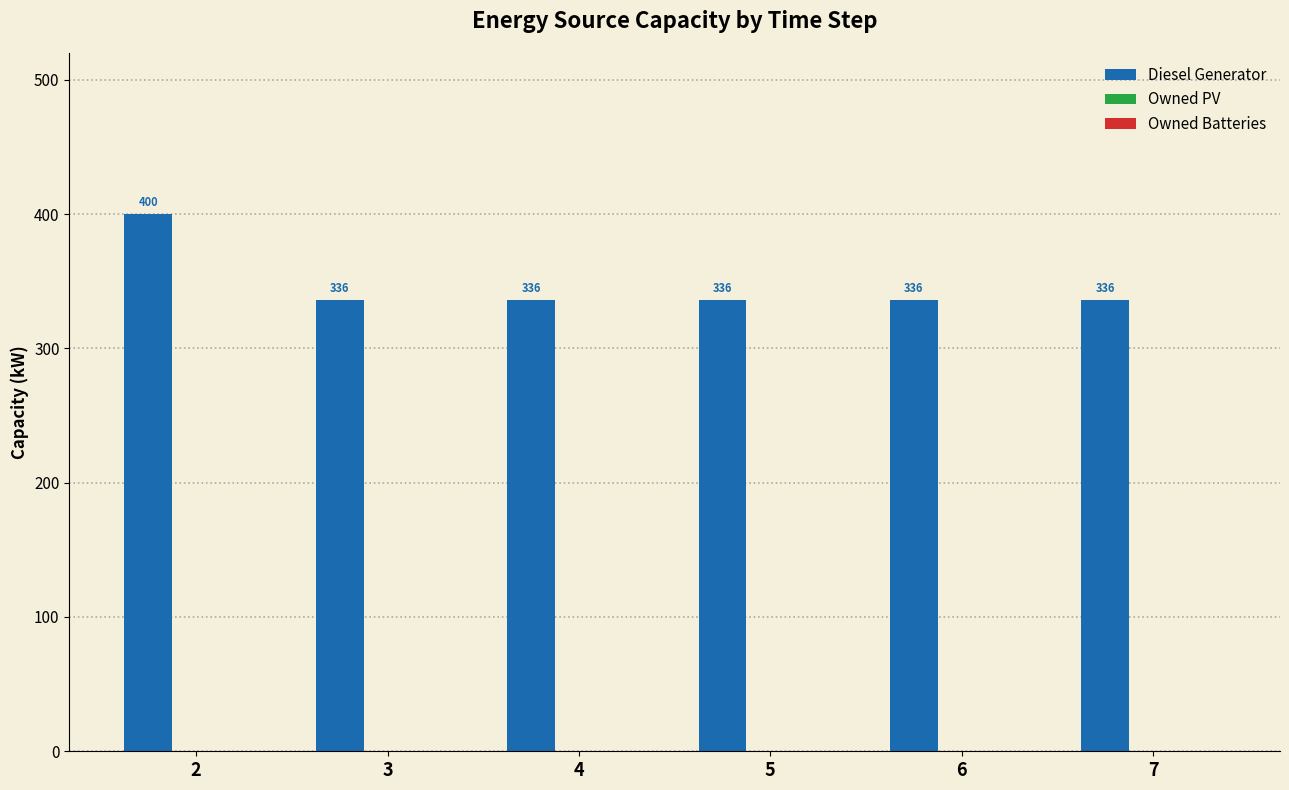

What value does the data have at 3?

336